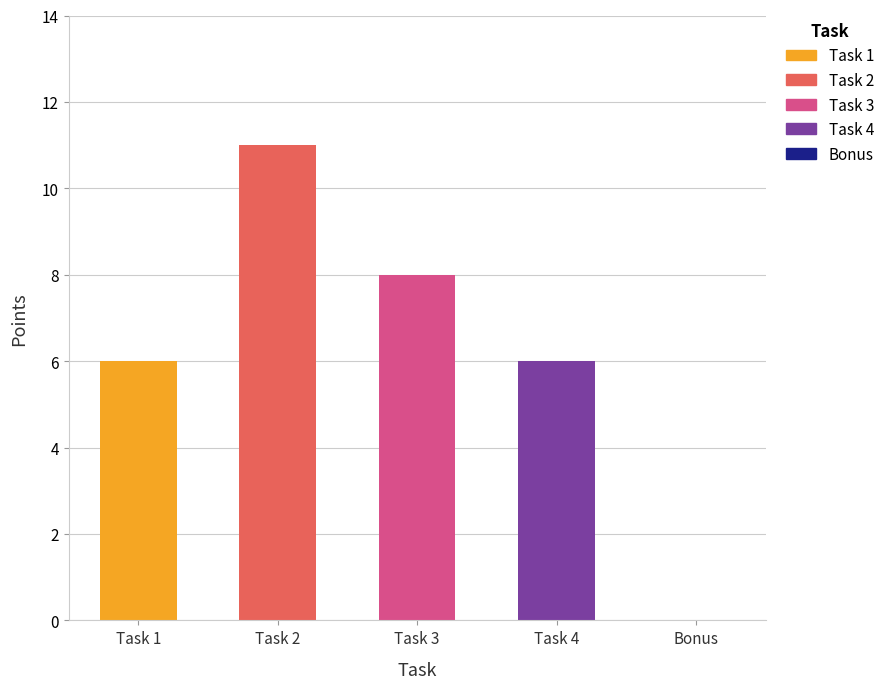

What is the label of the 5th bar from the right?

Task 1